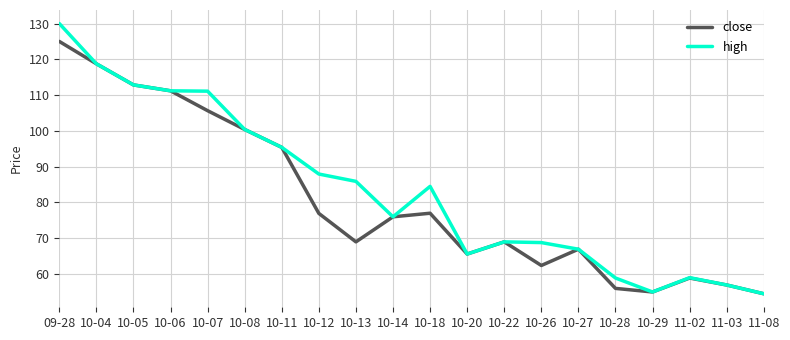

What is the lowest value of the close series?

54.5